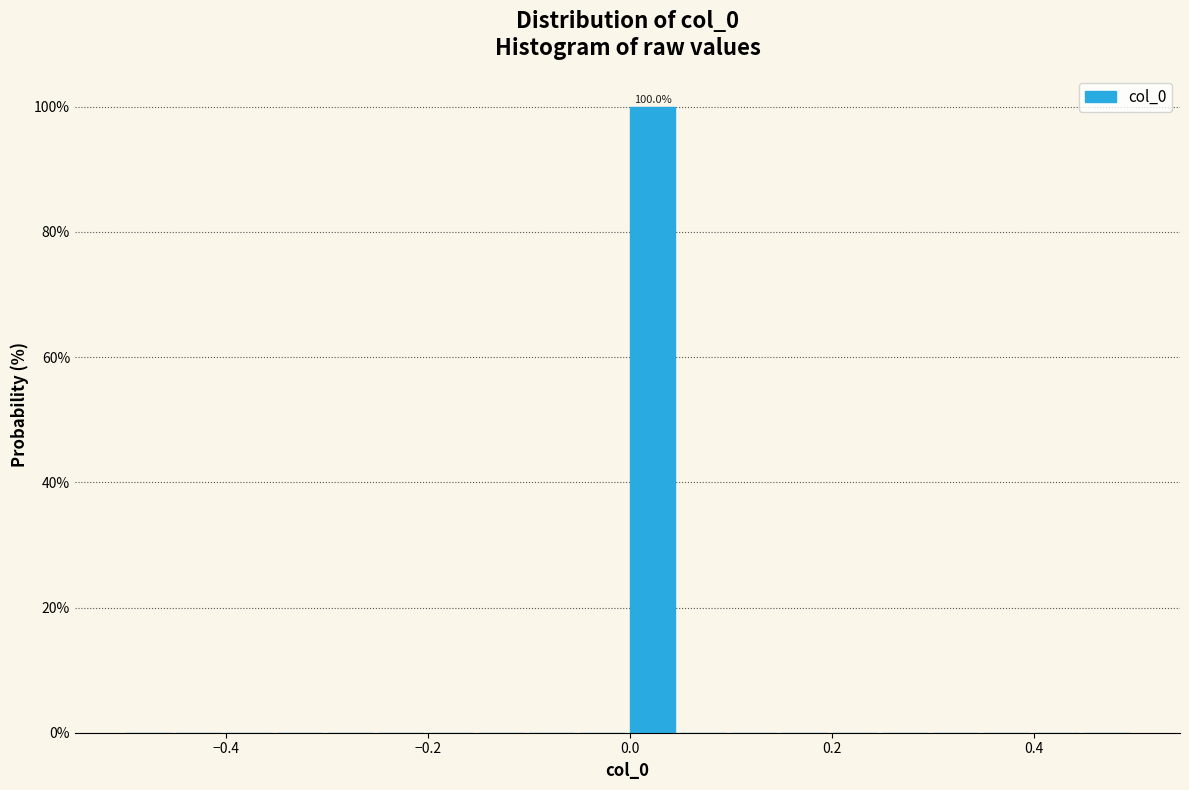

Read against the x-axis, roughly where is the centre of the tallest bar?

0.02